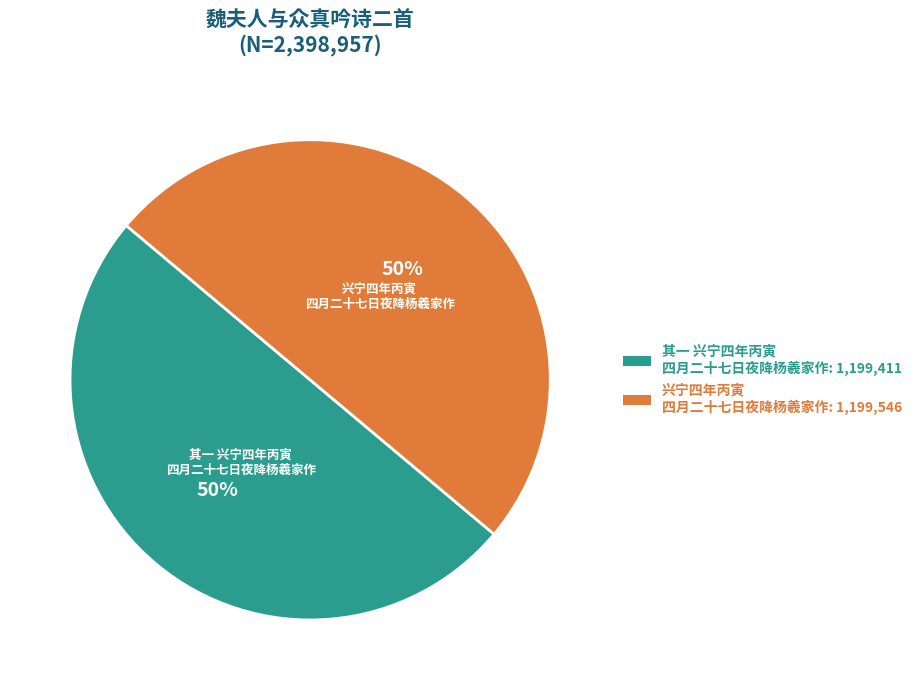

How many segments does this pie chart have?

2